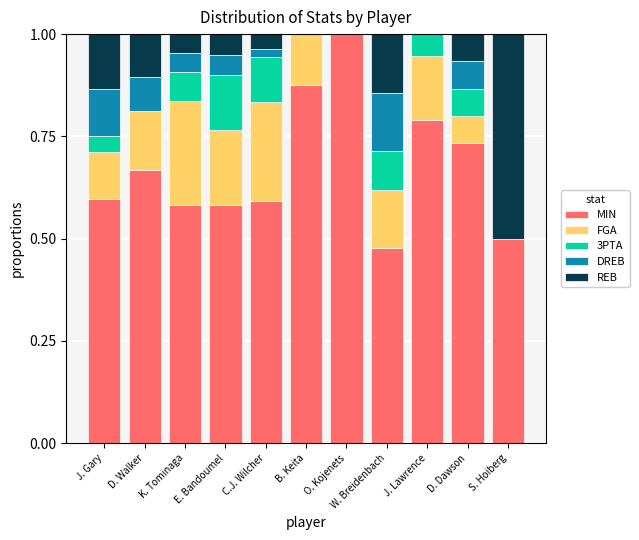

The MIN series shows 0.3 at K. Tominaga. True or false?

False